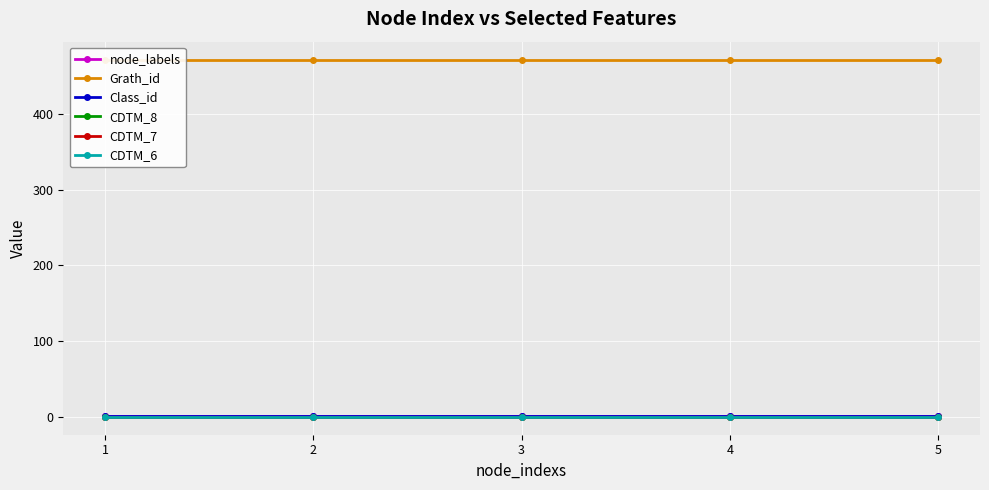

How many distinct data groups are displayed?

6